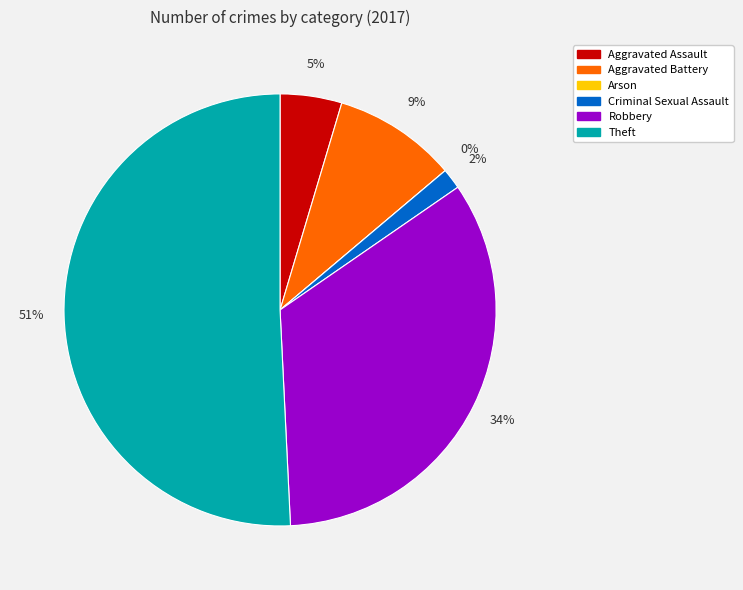

Which category has the biggest portion of the pie?

Theft